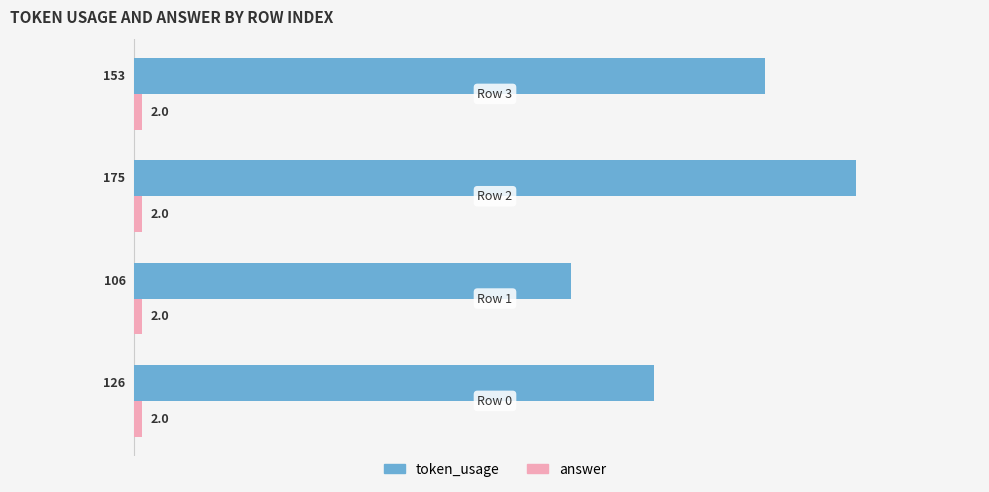

Which series has the largest range (max minus min)?

token_usage